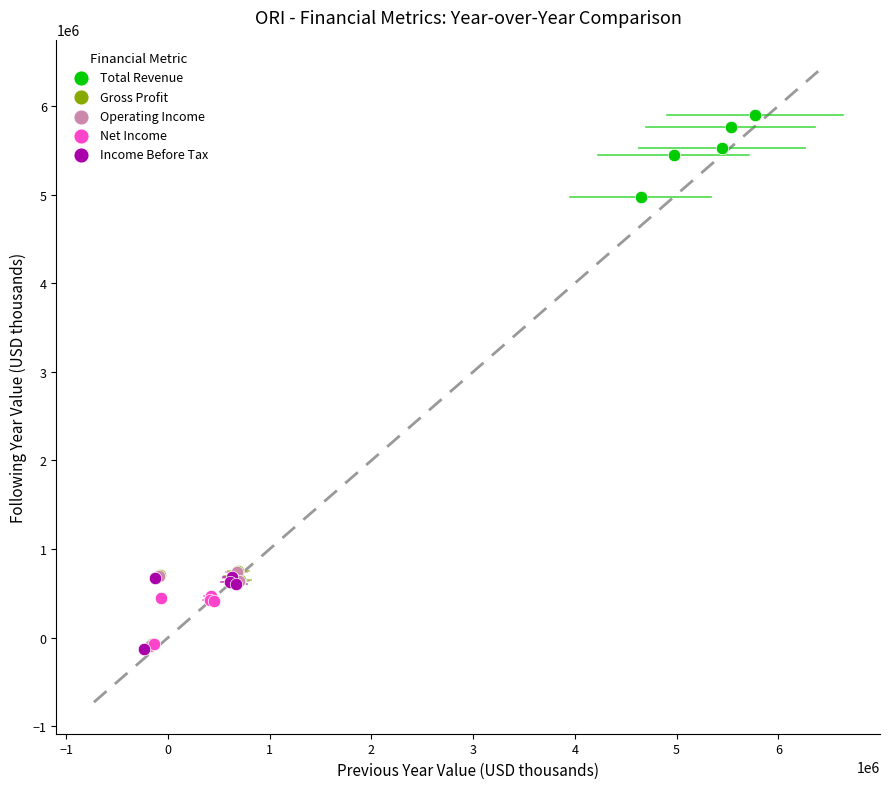

Which series reaches the maximum Y coordinate?

Total Revenue